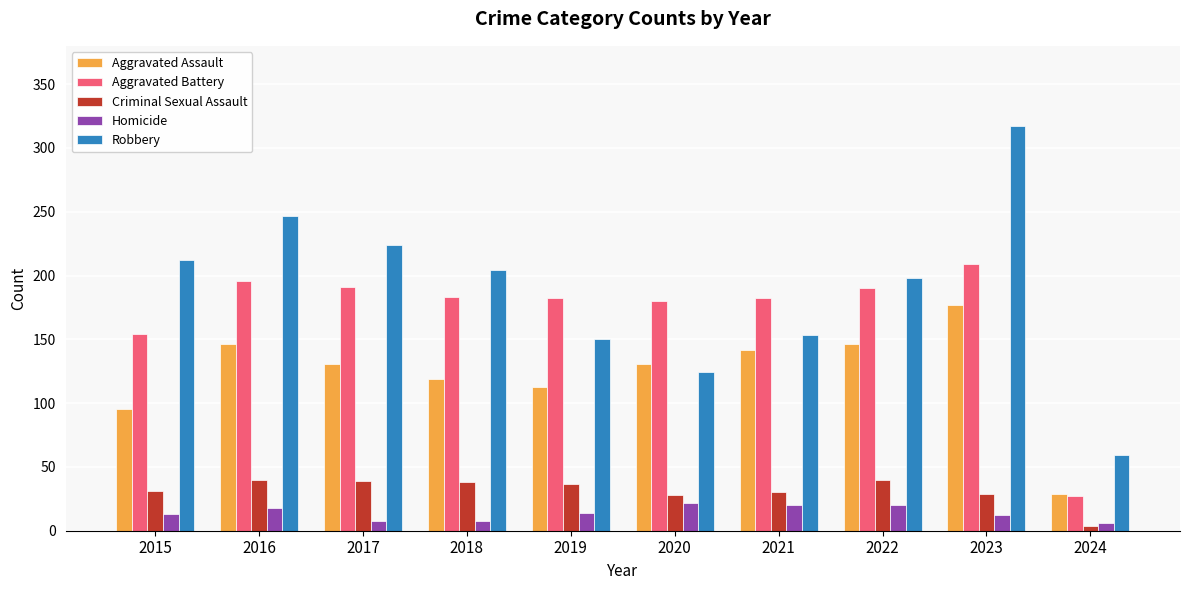

Where is Robbery nearest to the value 188?

2022